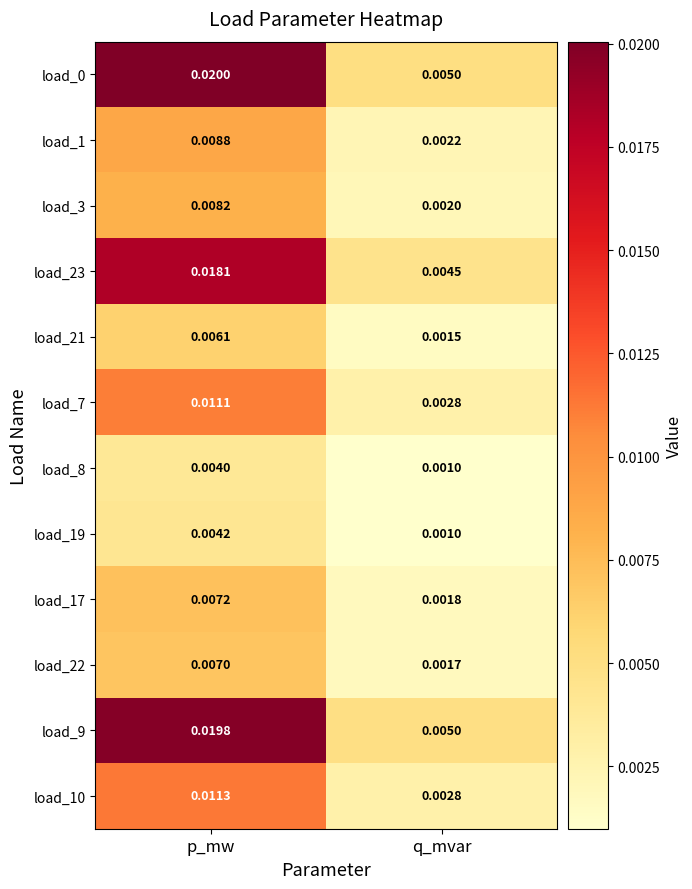

List the labels in order of load_17 value, largest first.

p_mw, q_mvar